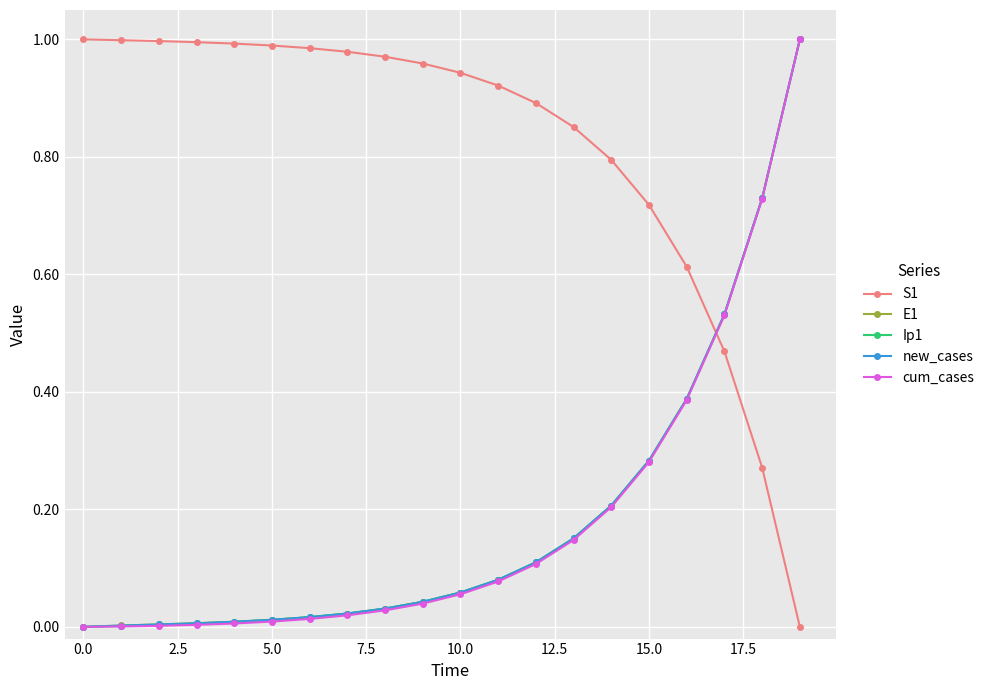

What are all the series names shown in the legend?

S1, E1, Ip1, new_cases, cum_cases